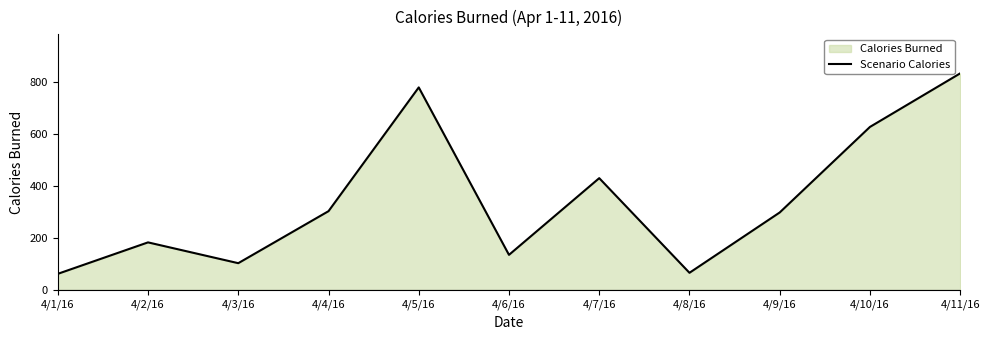

What is the difference between the maximum and minimum values?

771